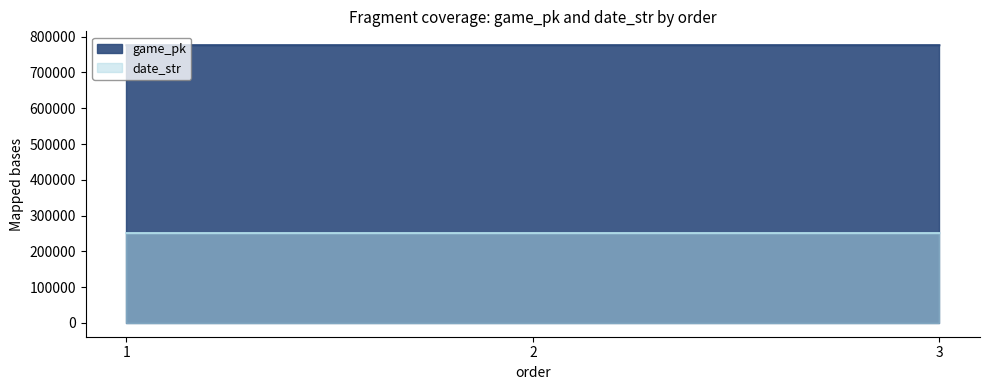

At how many categories does at least one series exceed 518046?

3